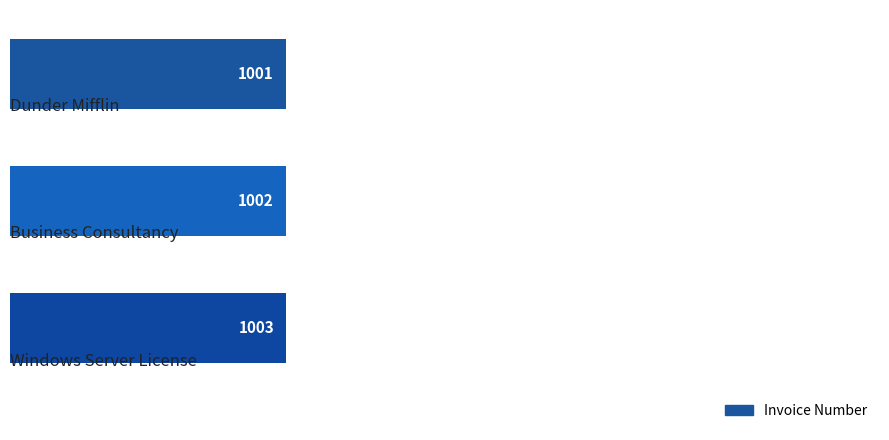

How many bars are there in total?

3